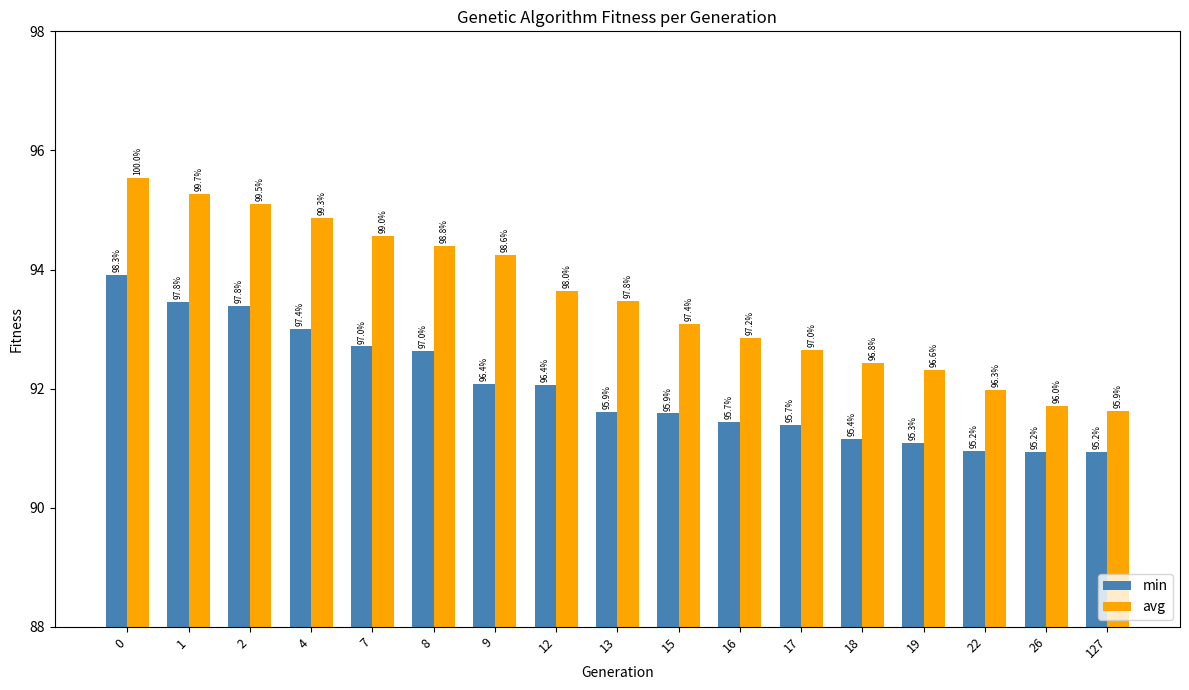

How many bars are there in total?

34